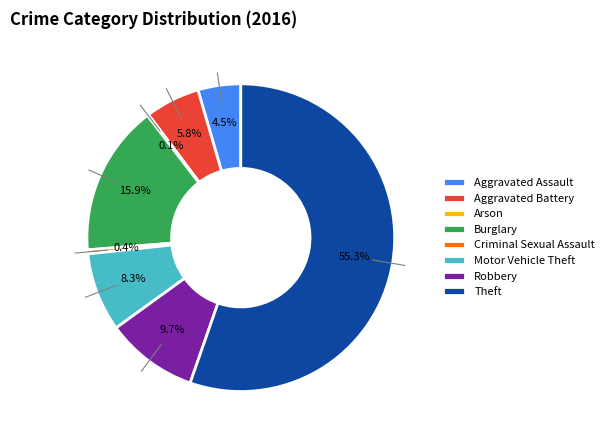

To the nearest percent, what is the combined percentage of Aggravated Battery and Aggravated Assault?

10%